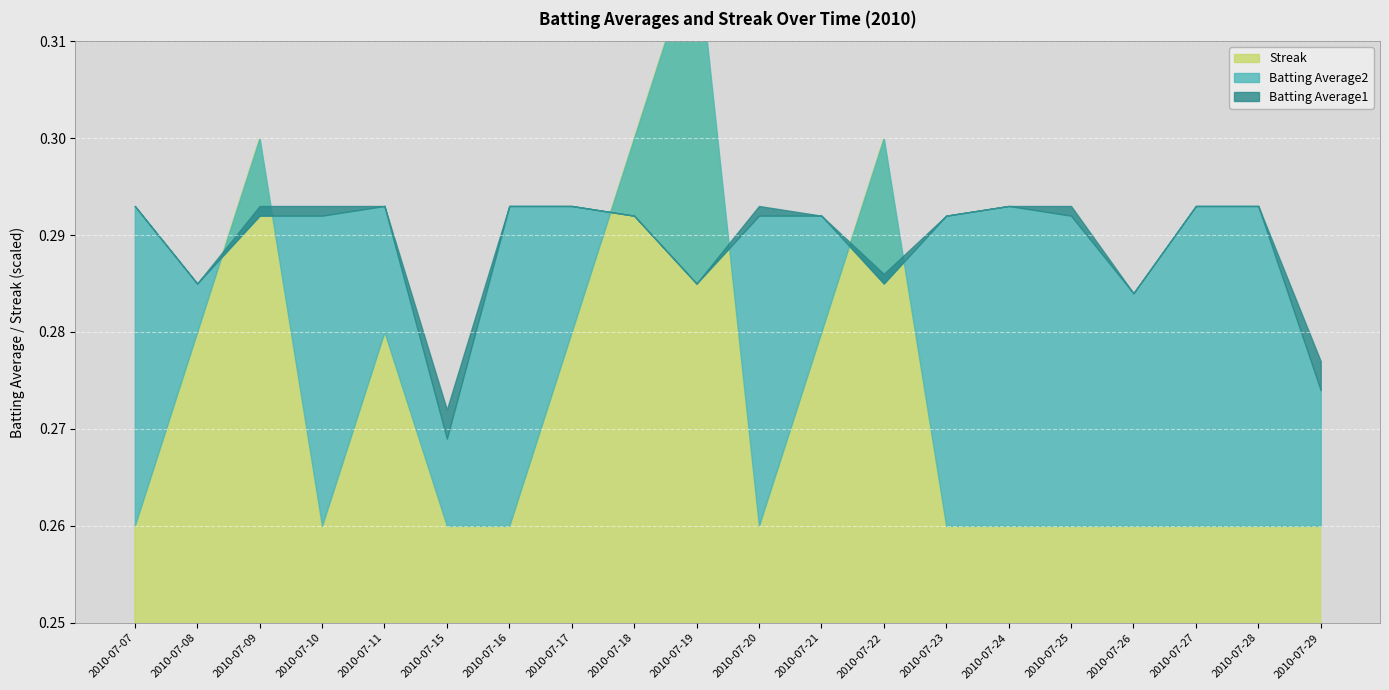

What is the value of the Batting Average2 point at the 12th from the left?

0.3